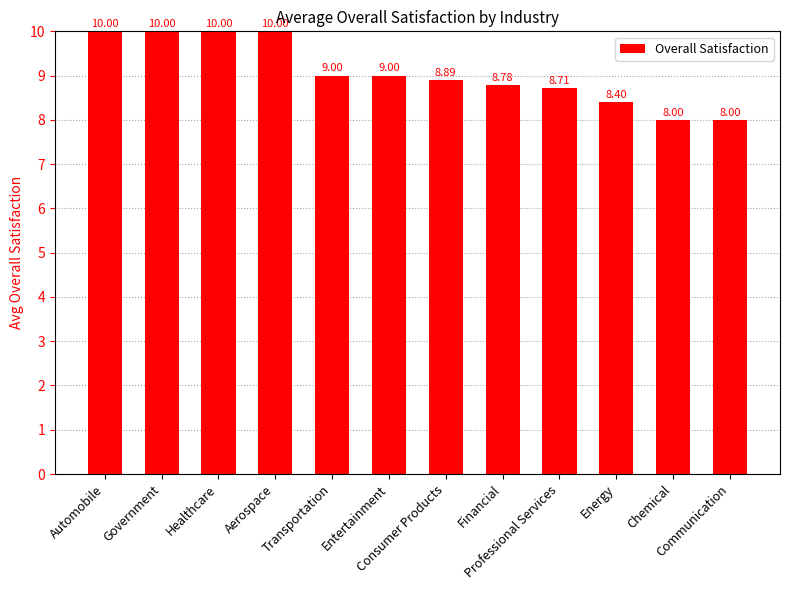

True or false: the data shows 12.4 at Transportation.

False